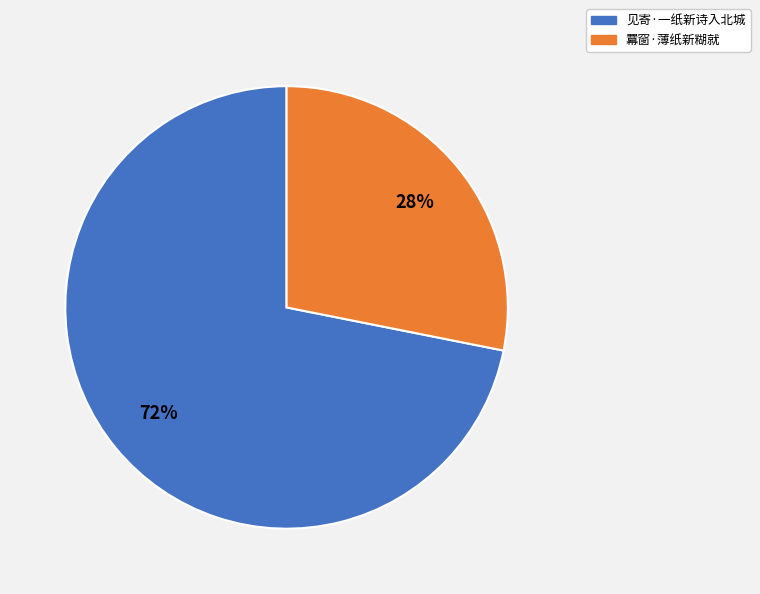

Is 羃窗·薄纸新糊就 the majority of the pie?

No